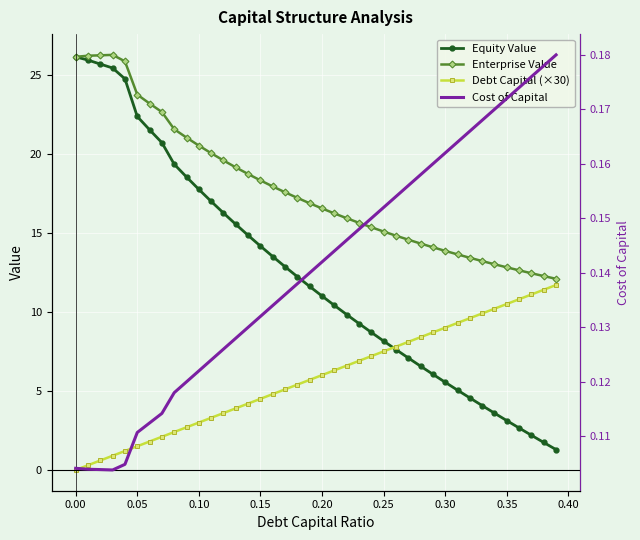

True or false: Cost of Capital and Debt Capital (×30) cross at least once.

True